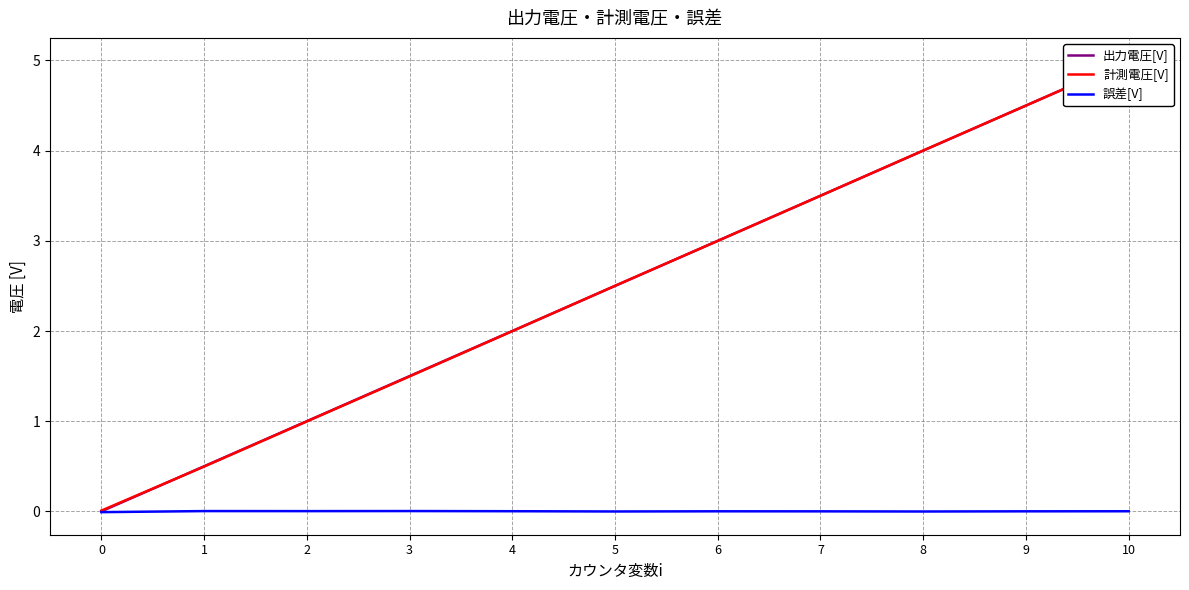

Reading right to left, what are all the values shown in this chart?

出力電圧[V]: 5.0	4.5	4.0	3.5	3.0	2.5	2.0	1.5	1.0	0.5	0.0
計測電圧[V]: 5.0	4.5	4.0	3.5	3.0	2.5	2.0	1.5	1.0	0.5	0.0
誤差[V]: 0.0	0.0	-0.0	0.0	0.0	-0.0	0.0	0.0	0.0	0.0	-0.0